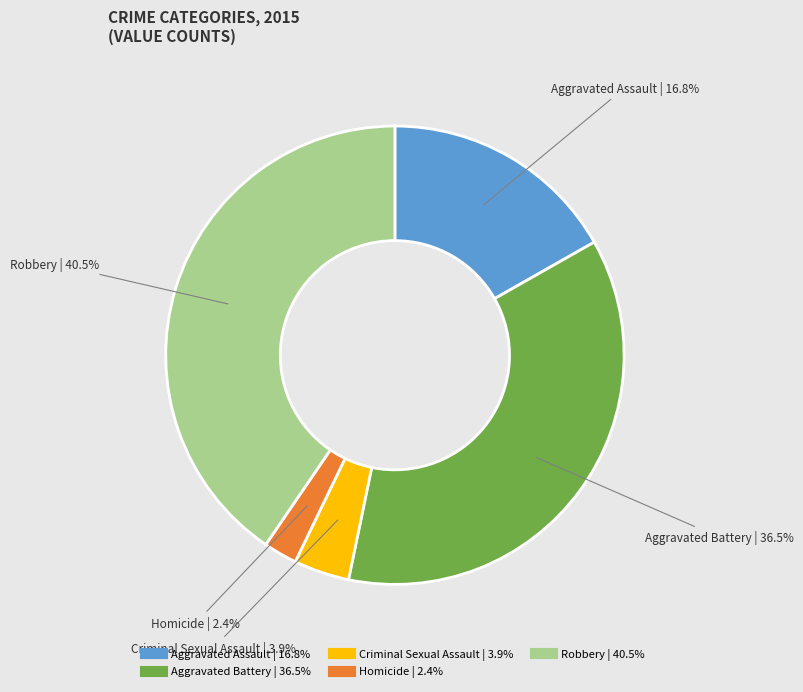

What percentage is NOT represented by Robbery?

59.5%